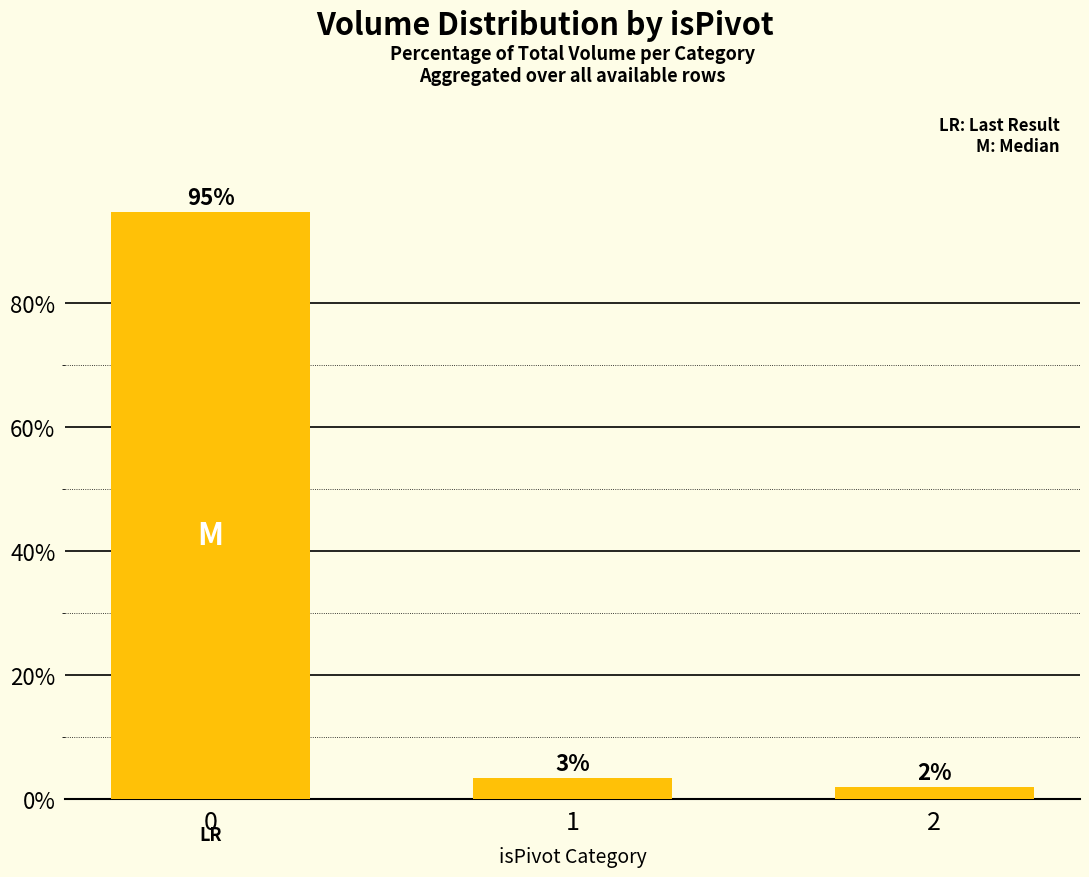

What is the change in value from 0 to 1?

-91.3